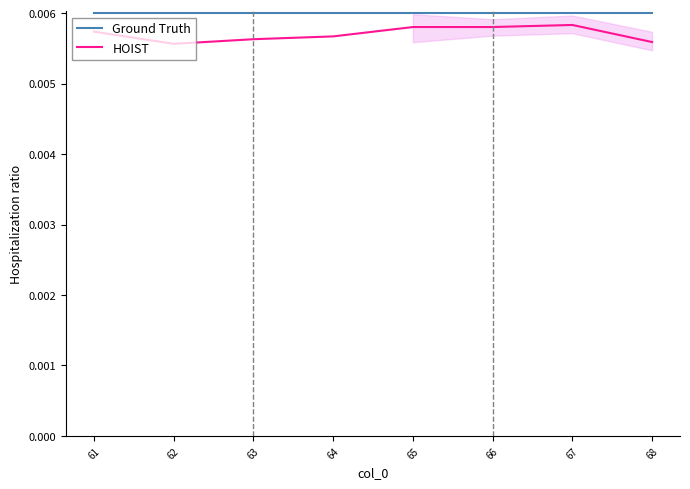

True or false: Ground Truth and HOIST cross at least once.

False